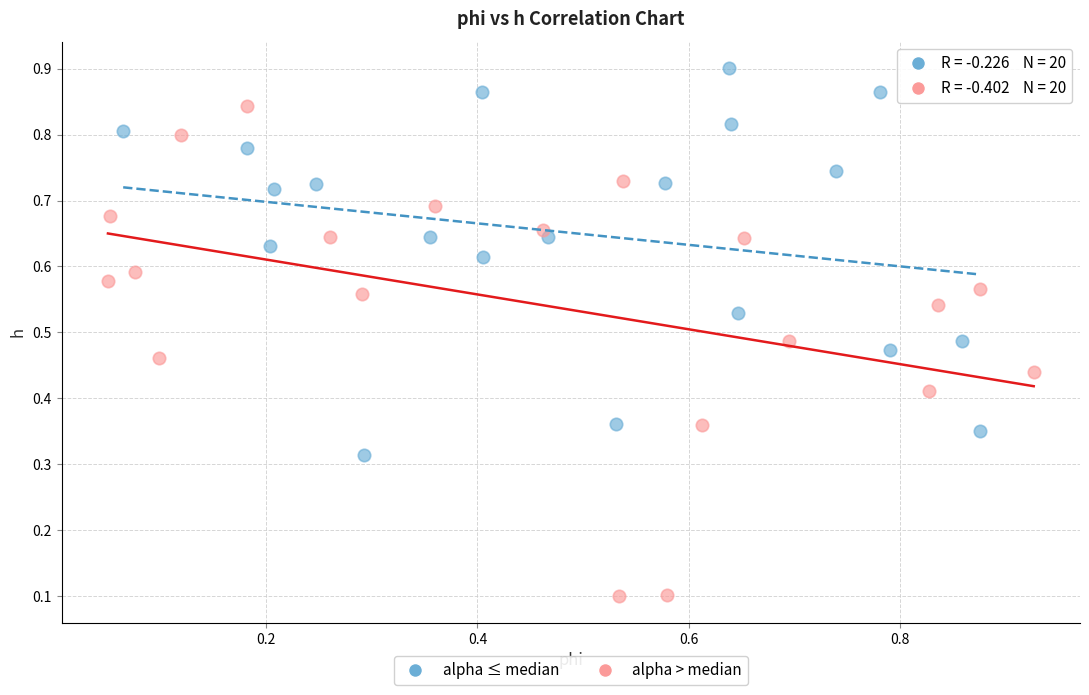

Which series reaches the maximum Y coordinate?

alpha ≤ median